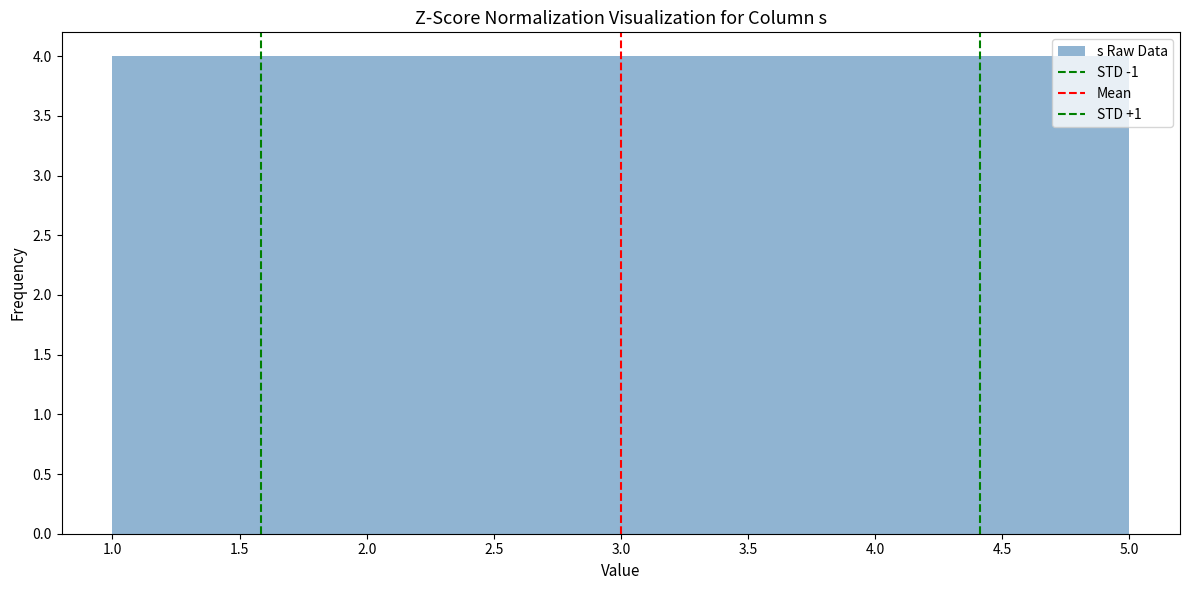

Reading left to right, list every bar in this chart as the range it spans on the x-axis followed by its height. The values are not printed on the chart, so give them approximately, as read against the axis.

1.0 to 1.8: 4
1.8 to 2.6: 4
2.6 to 3.4: 4
3.4 to 4.2: 4
4.2 to 5.0: 4